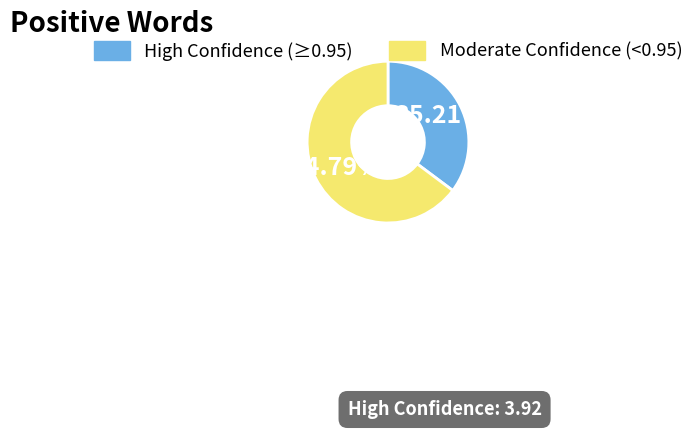

Is there a majority slice in this chart?

Yes